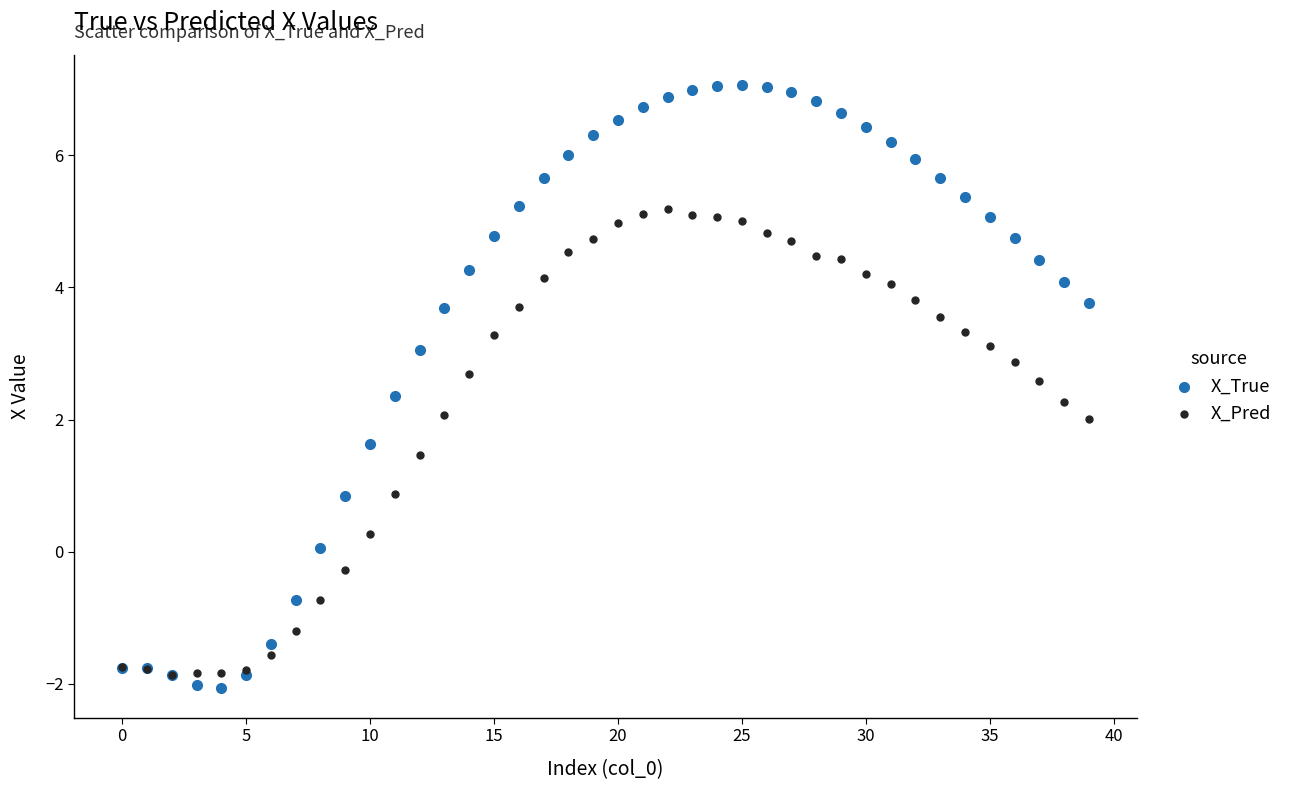

Which series contains the highest Y value?

X_True